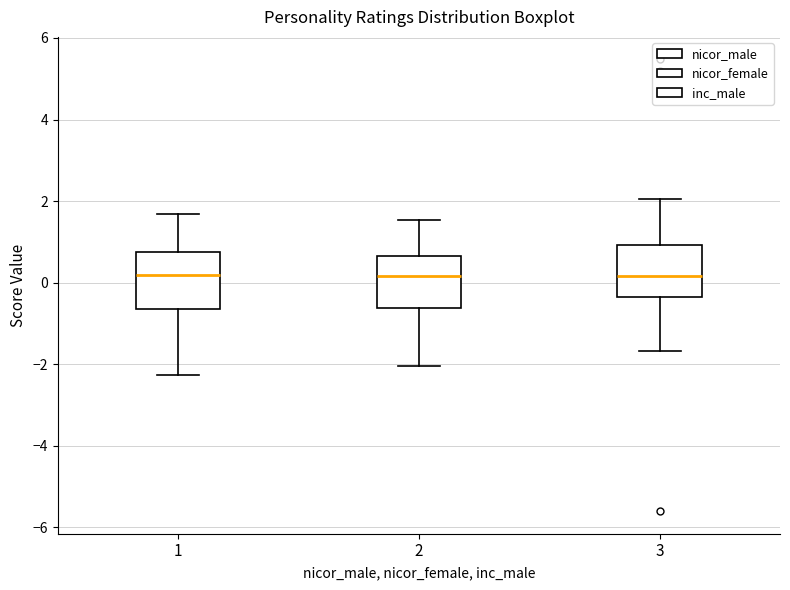

Where is the lower edge of the box at x = 2 on the y-axis? The values are not printed on the chart, so give them approximately, as read against the axis.

-0.6